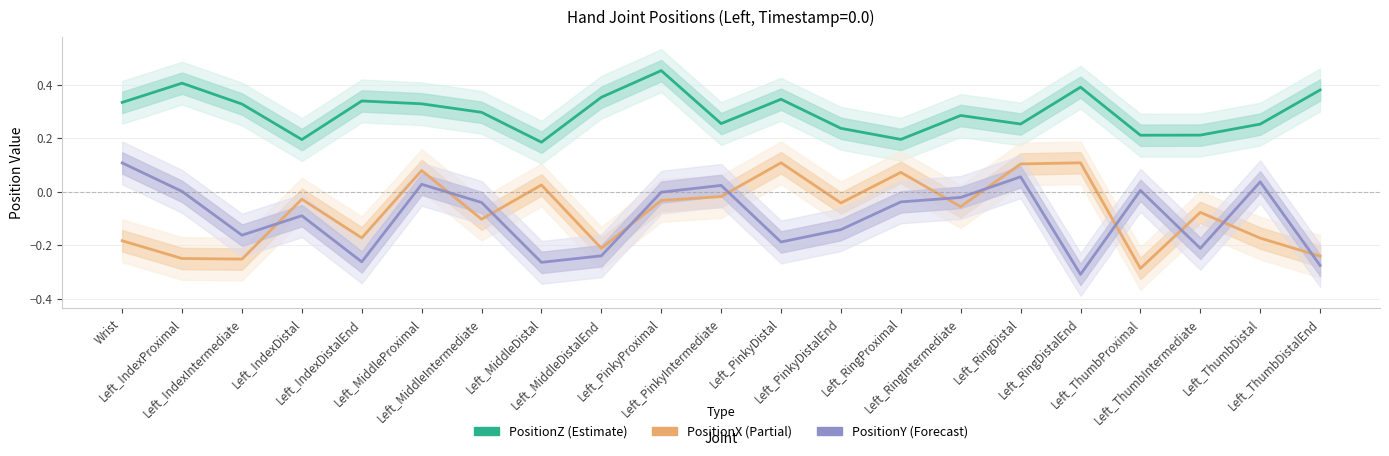

What is the label of the 1st point from the right?

Left_ThumbDistalEnd